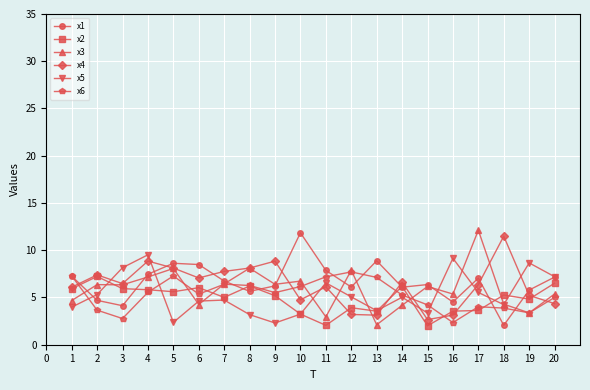

What are all the series names shown in the legend?

x1, x2, x3, x4, x5, x6